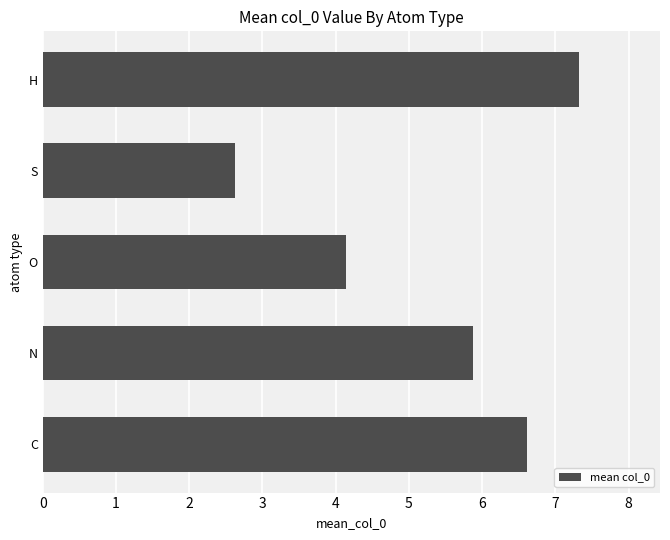

Reading bottom to top, what are all the values shown in this chart?

6.6	5.9	4.1	2.6	7.3